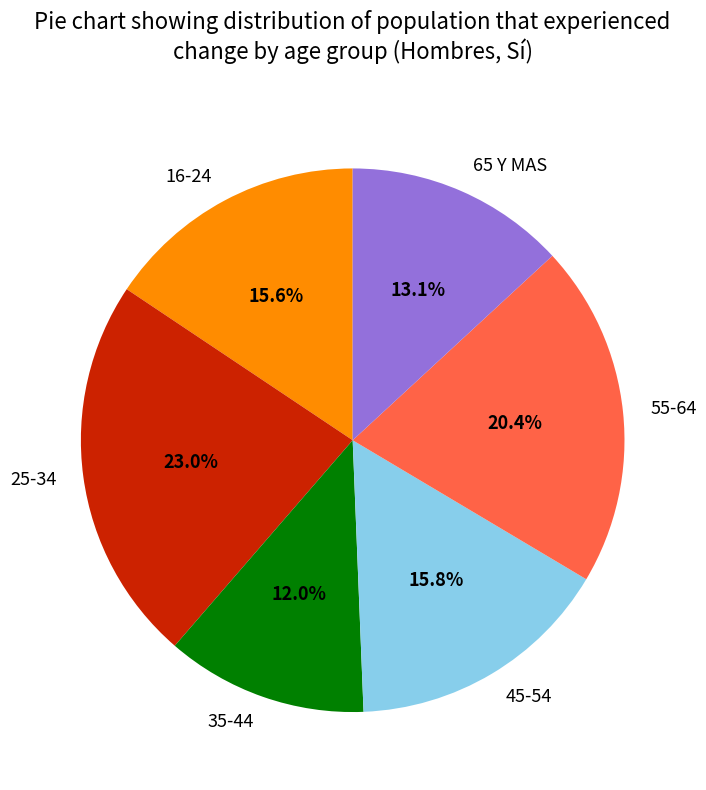

Combined, do 45-54 and 65 Y MAS account for over 50%?

No